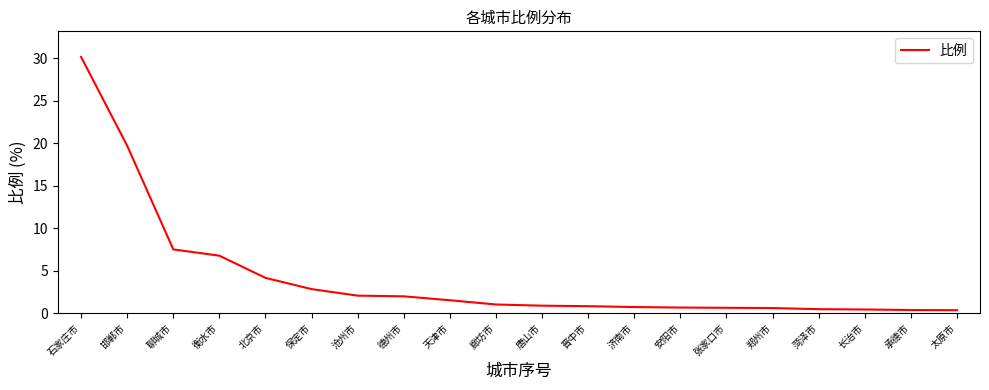

The chart shows a value of 2.8 at 保定市. True or false?

True